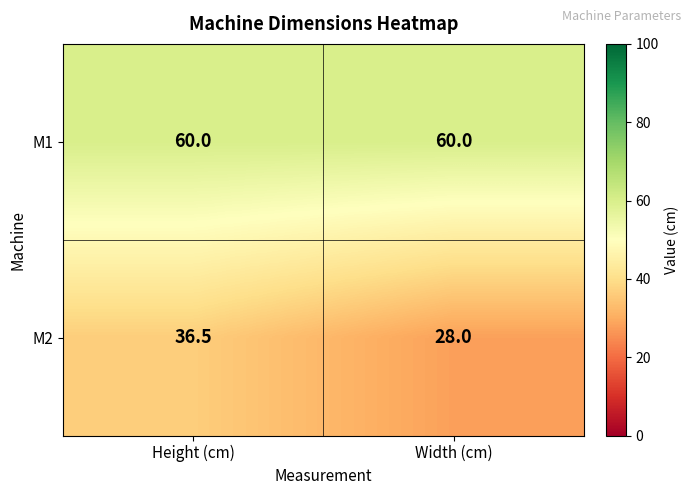

The value of M2 at Height (cm) is 54.0. True or false?

False